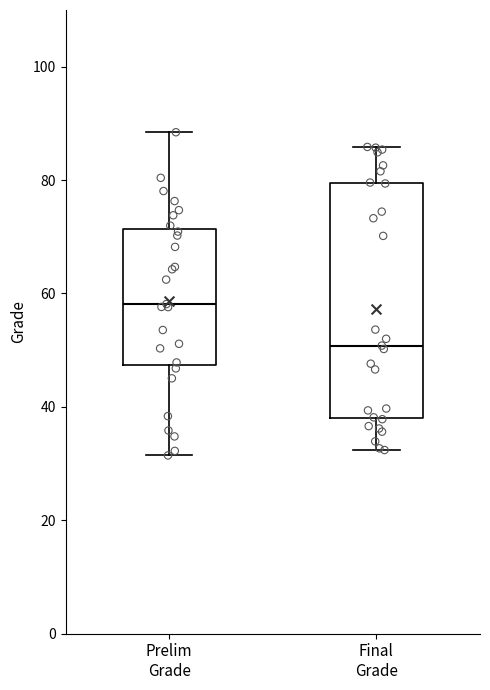

Reading left to right, transcribe this box plot: for each box, give where its median line is, the range the box spans, and where its two whiskers end, as read against the y-axis. The values are not printed on the chart, so give them approximately, as read against the axis.

Prelim Grade: median 58, box 48 to 72, whiskers 32 to 88
Final Grade: median 50, box 38 to 80, whiskers 32 to 86